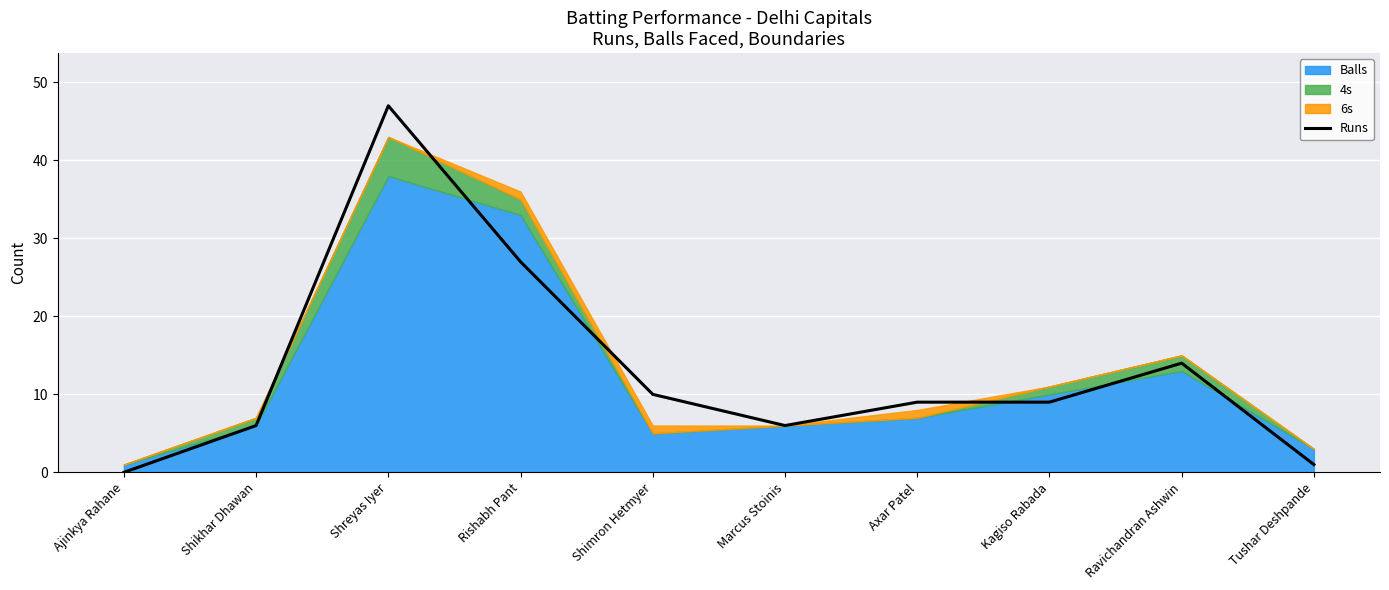

What is the approximate value at Marcus Stoinis, to the nearest 5?

5